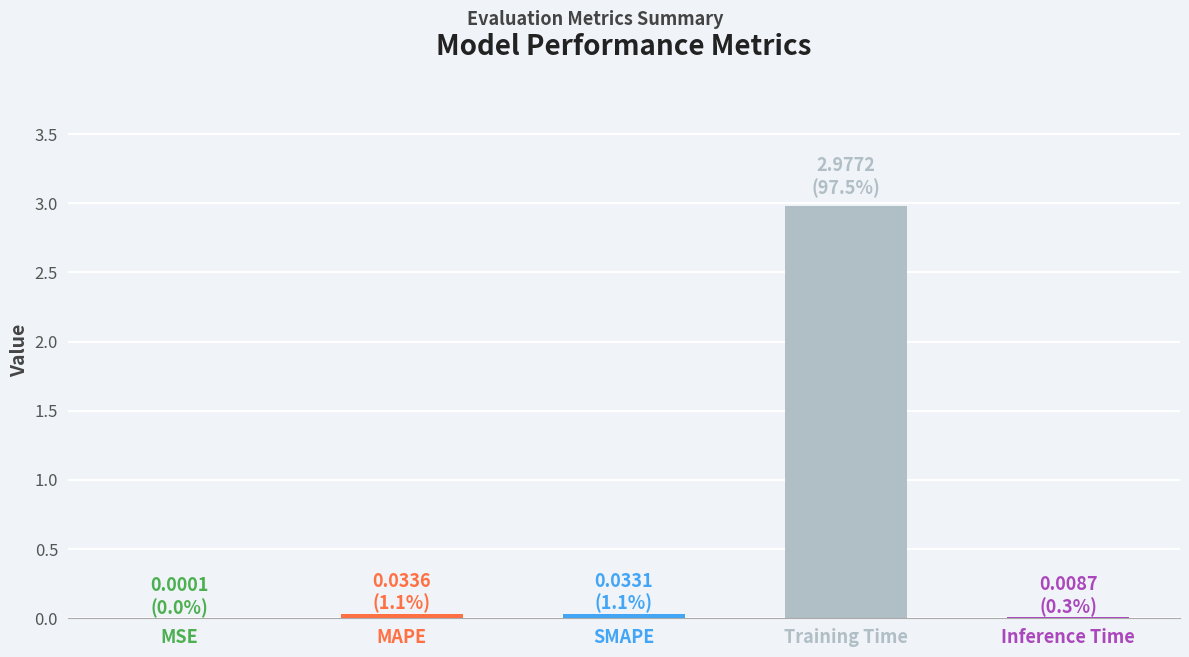

What is the sum of all values?

3.1